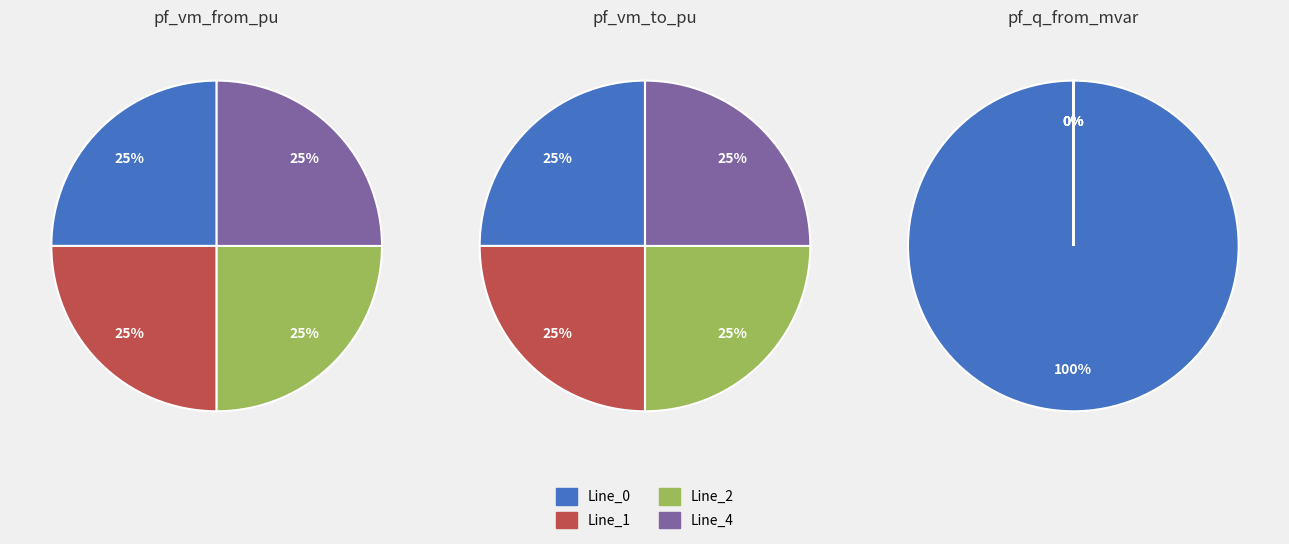

What is the smallest slice in the pie chart?

Line_1